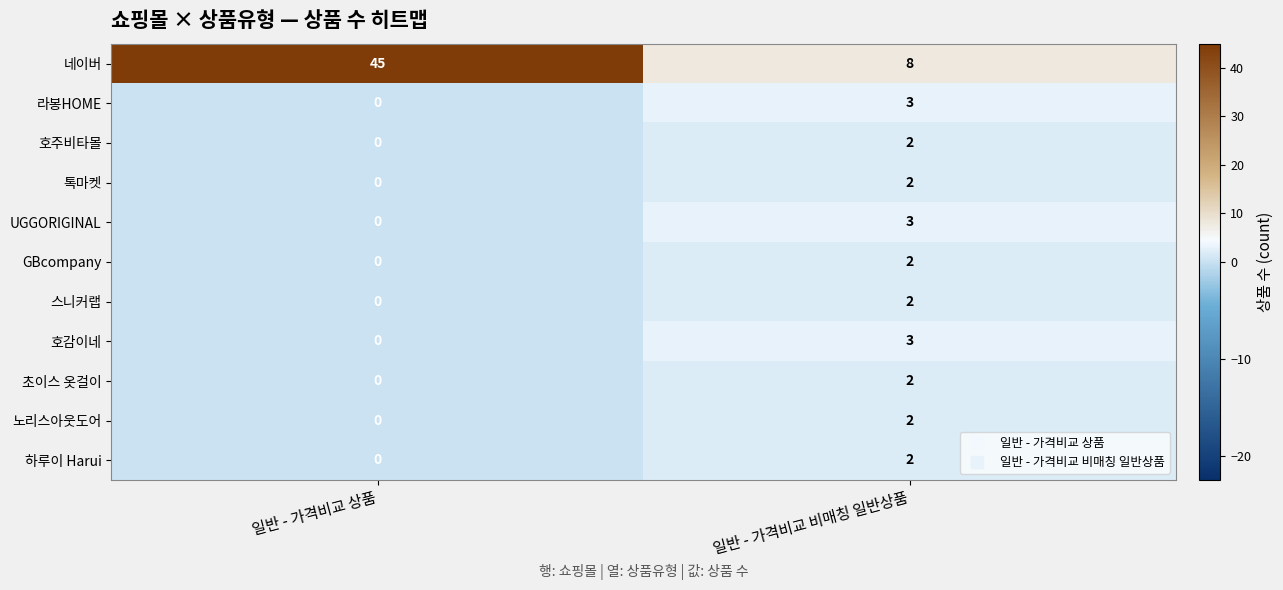

What is the maximum value shown in the chart?

45